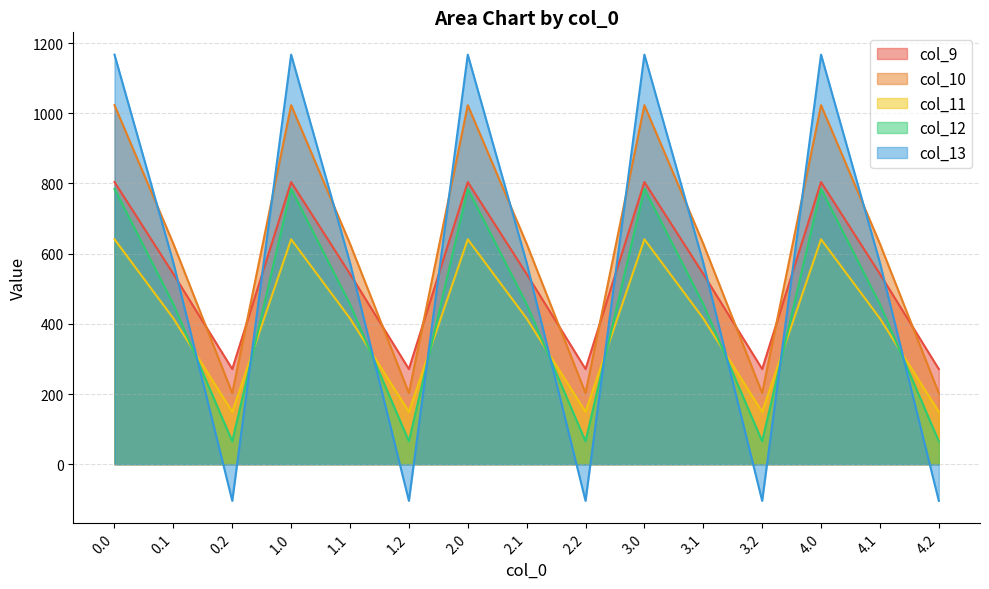

In col_10, how many points are higher than both neighbors (excluding endpoints)?

4